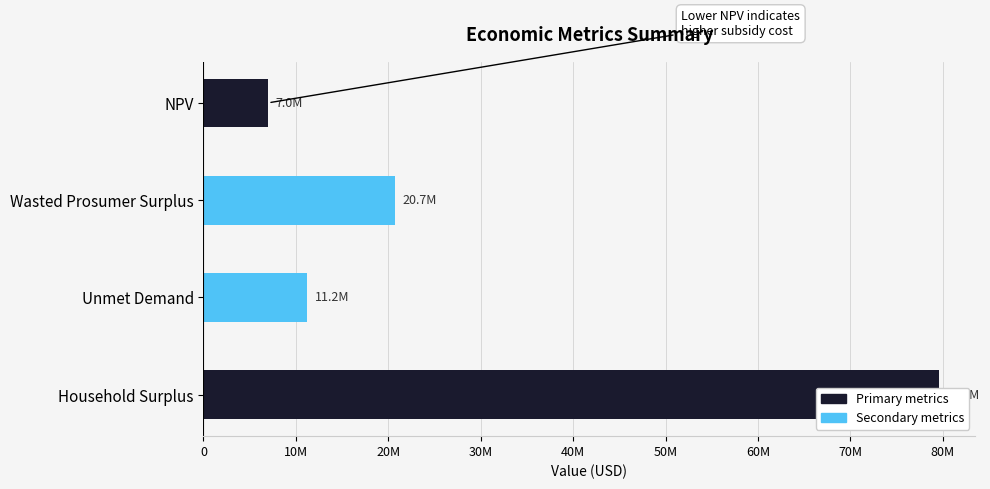

Is it true that the value at Unmet Demand is 18097176.3?

False